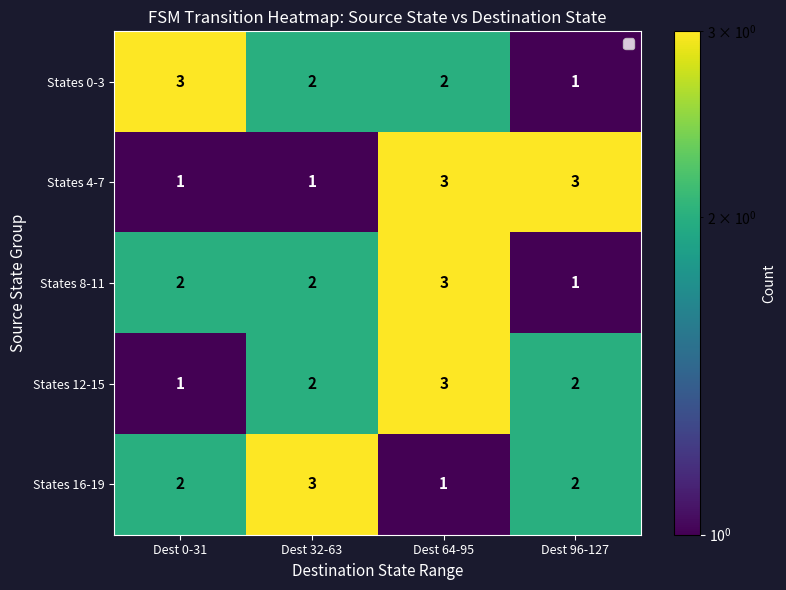

Where does the States 0-3 series first go above 2?

Dest 0-31